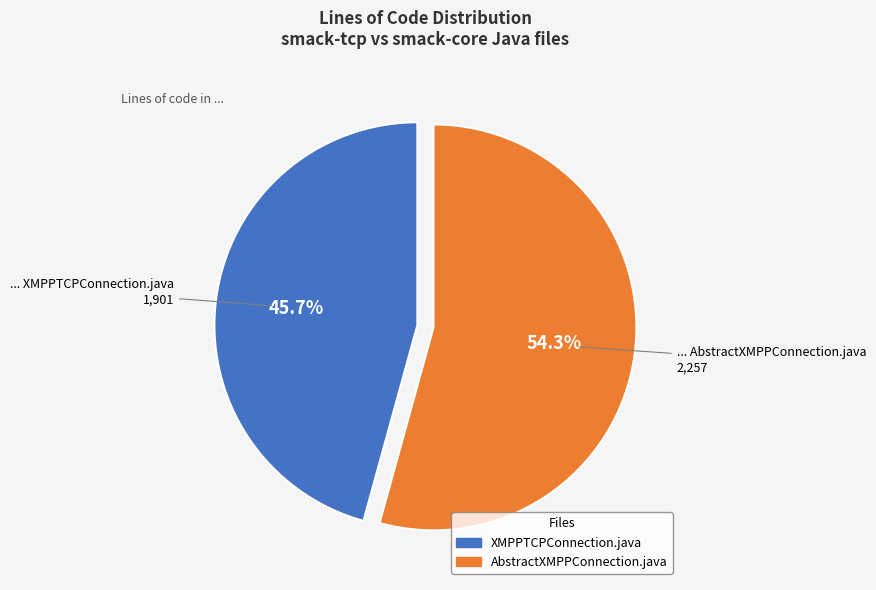

Which slice is the largest?

AbstractXMPPConnection.java